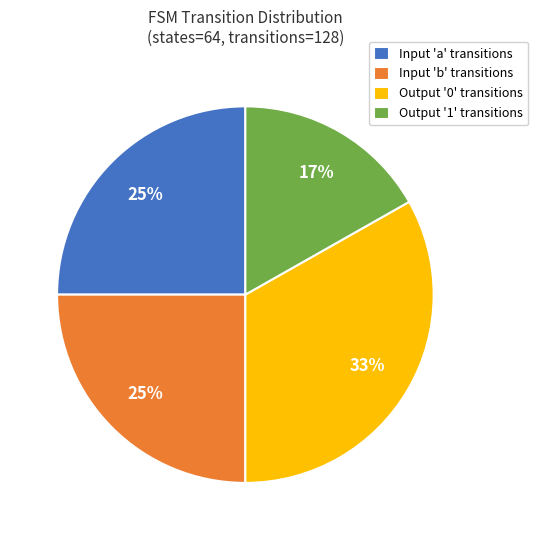

What is the ratio of the value at Output '0' transitions to the value at Input 'a' transitions?

1.3